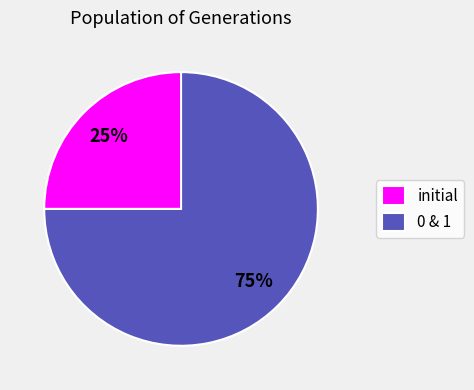

Do initial and 0 & 1 together represent more than half of the pie?

Yes